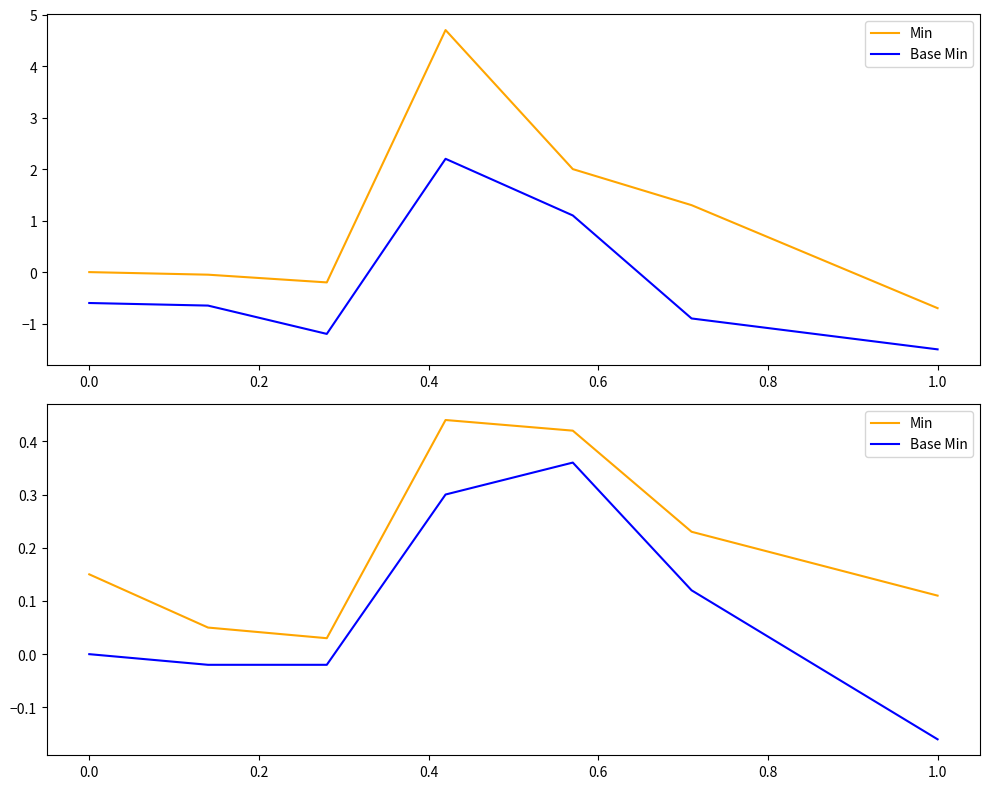

Read the Min value at 0.8.

0.2